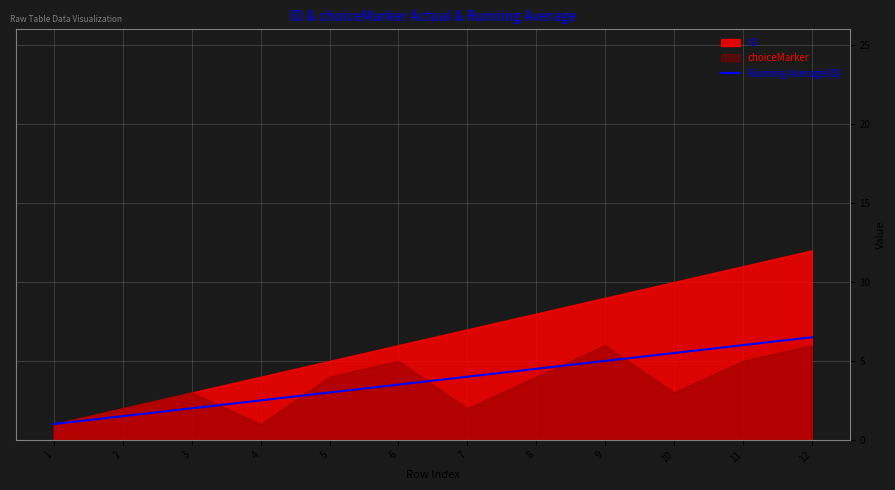

Which category has the highest value across all series?

12